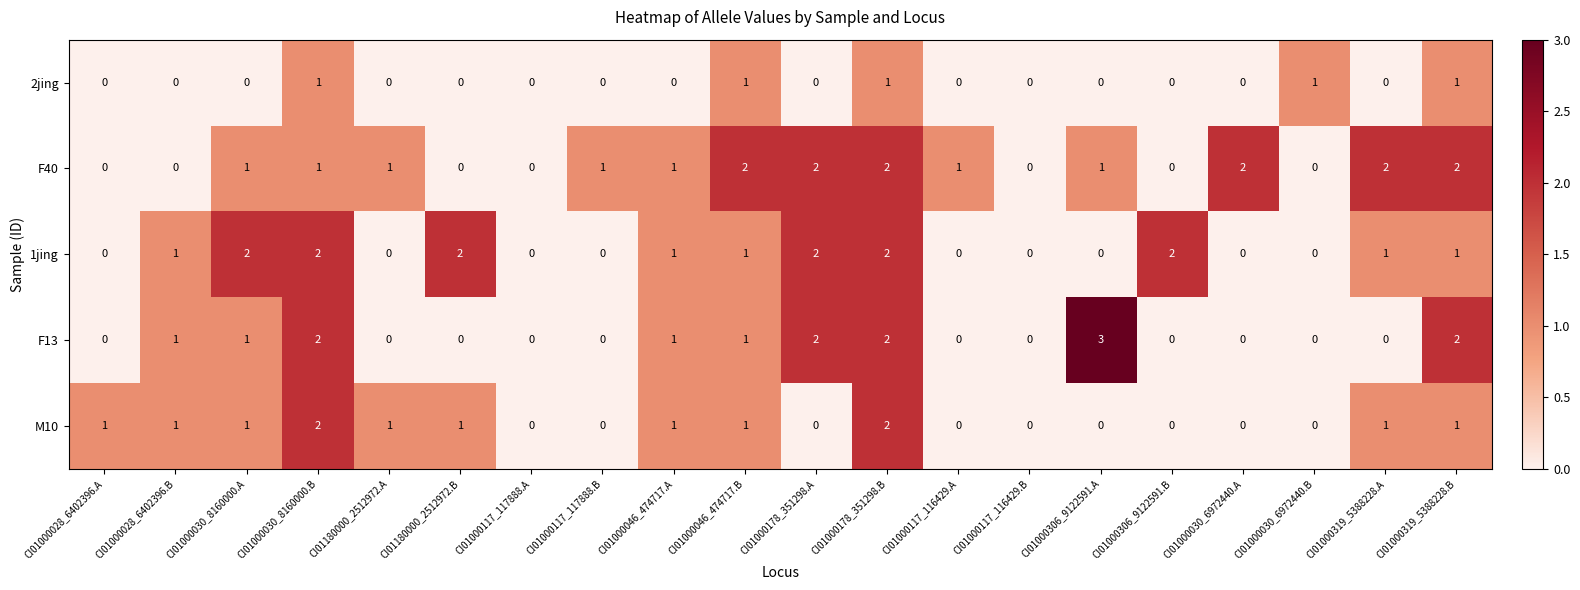

At which category is the sum across all series the highest?

CI01000178_351298.B